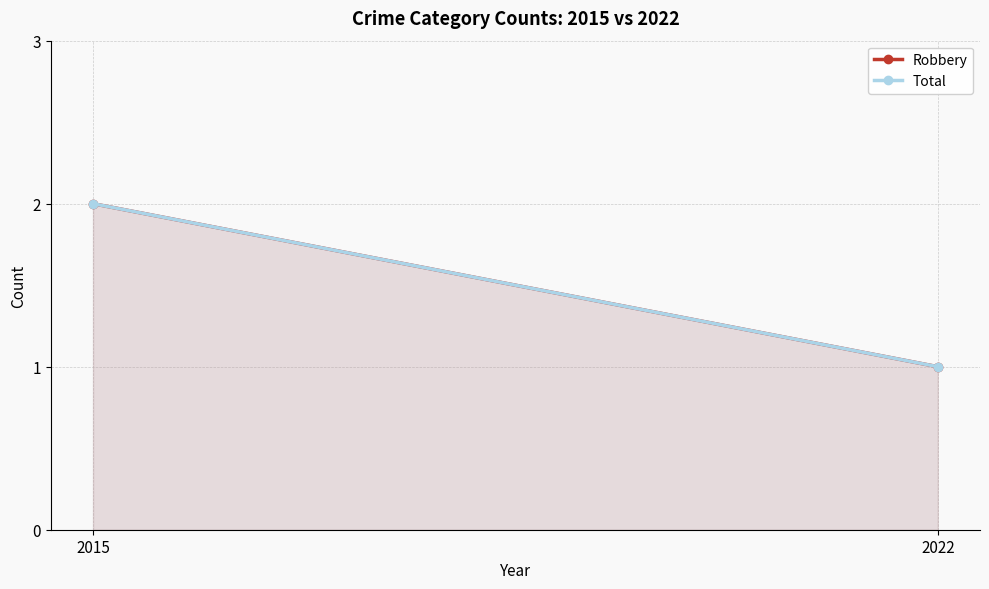

Which has a higher value, 2022 or 2015?

2015